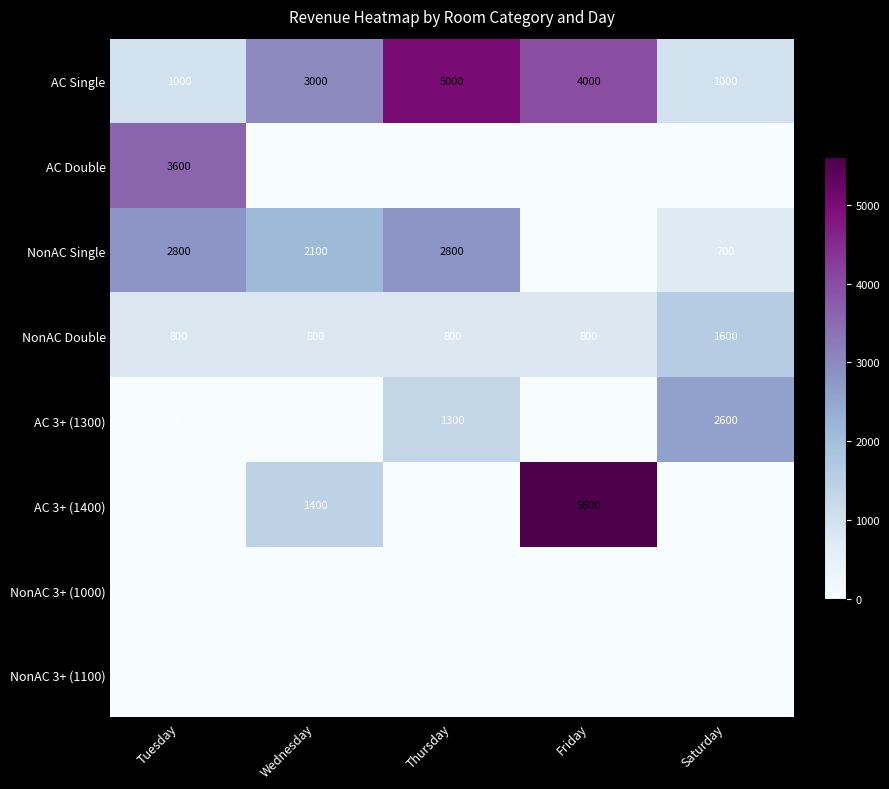

What is the difference between the maximum and minimum values in the NonAC Single series?

2800